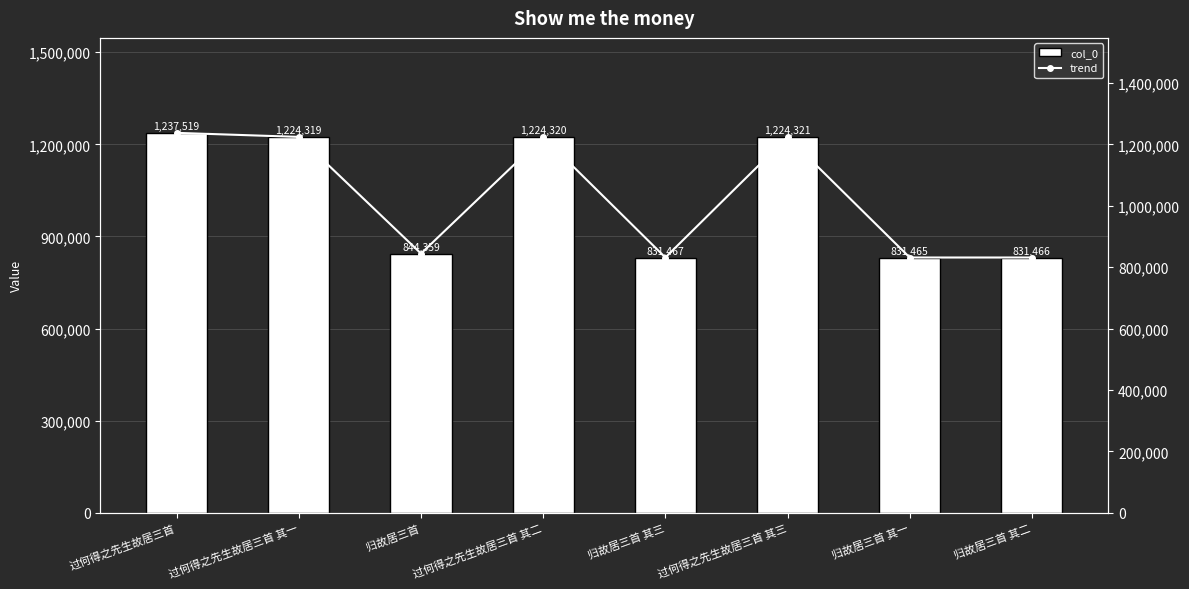

What is the value of the trend bar at the 7th from the left?

831465